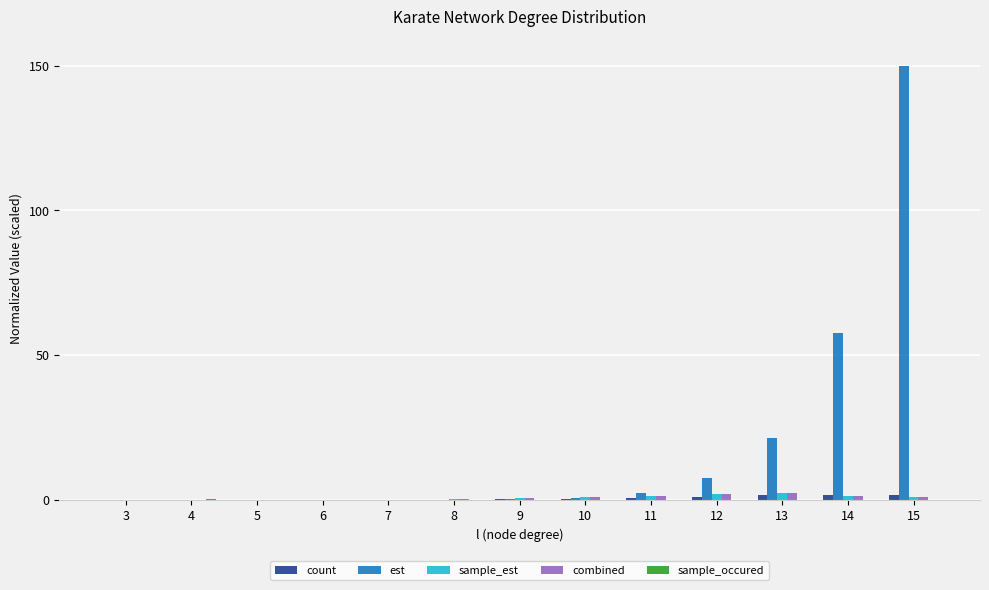

What is the sum of all est values?

240.5